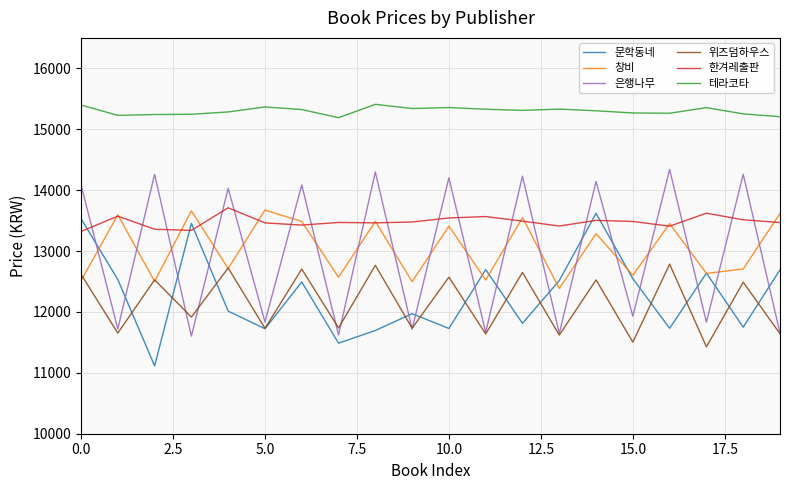

At which label does 문학동네 reach its peak?

14